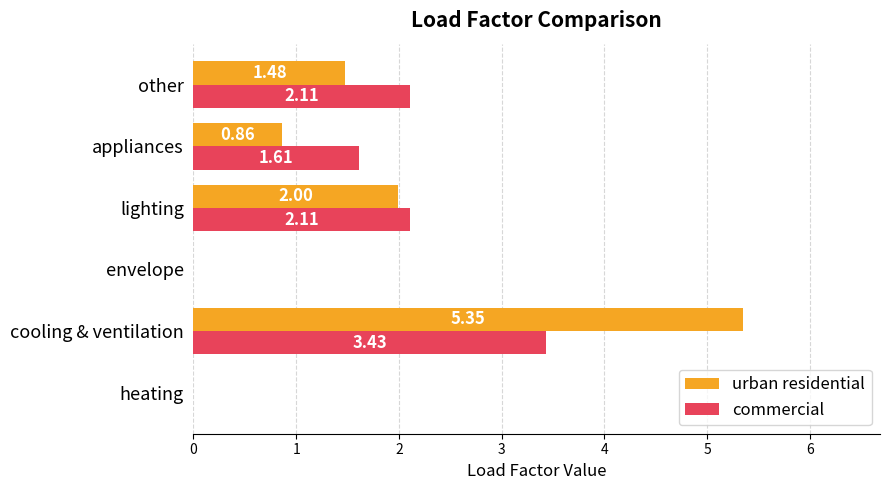

At which category is the sum across all series the highest?

cooling & ventilation